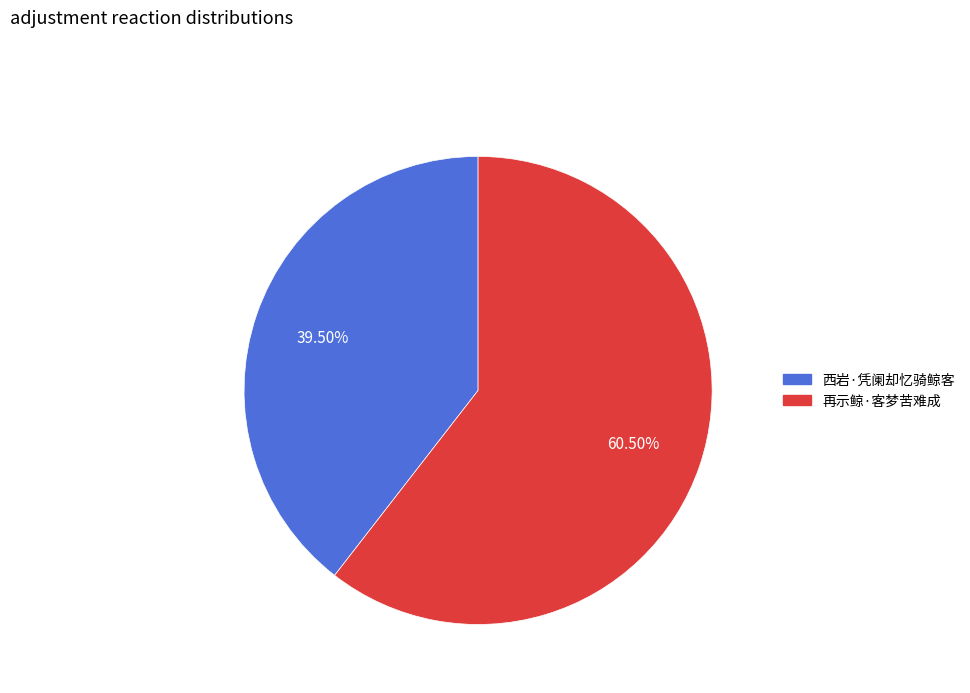

To the nearest percent, what is the combined percentage of 再示鲸·客梦苦难成 and 西岩·凭阑却忆骑鲸客?

100%